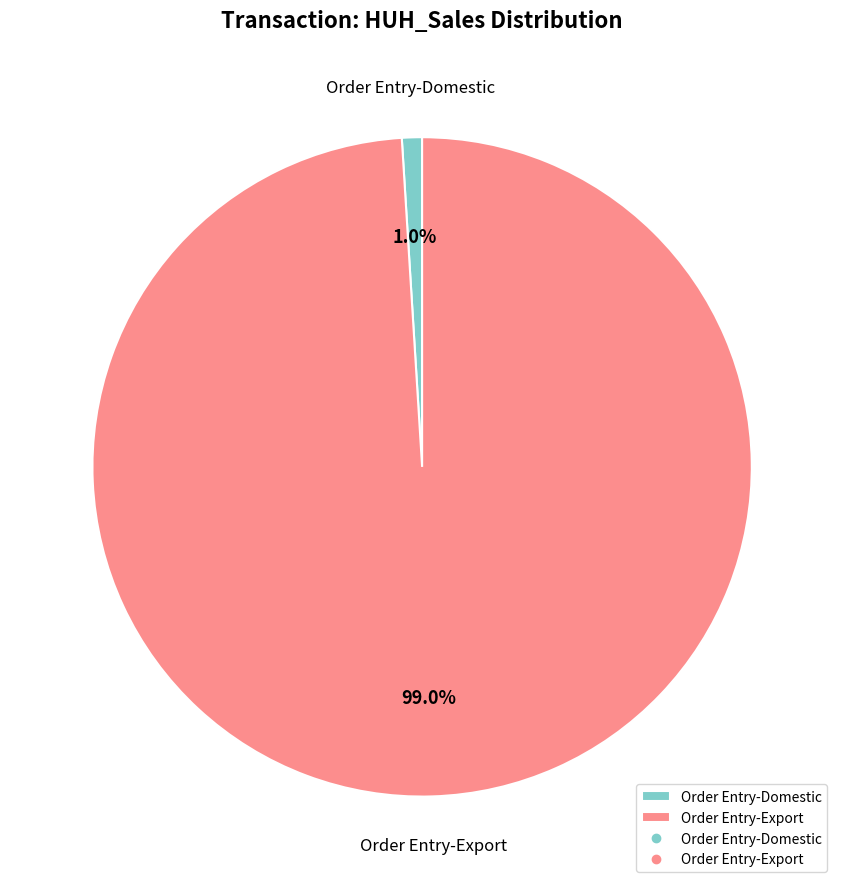

Rank the categories by value from highest to lowest.

Order Entry-Export, Order Entry-Domestic